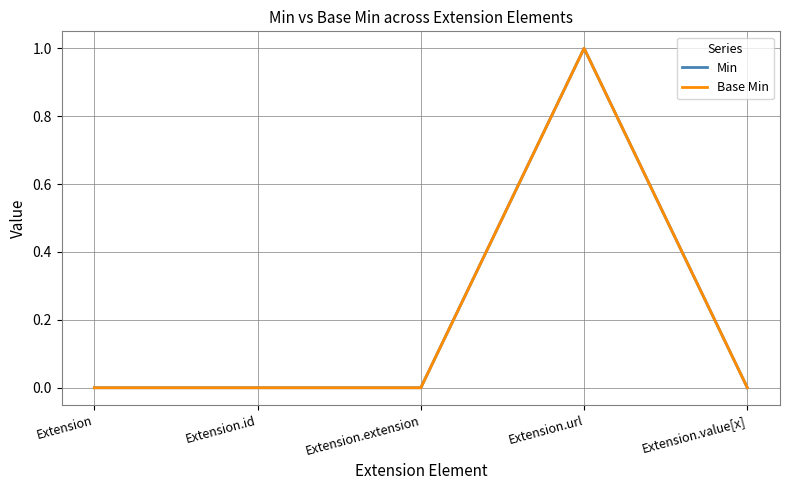

True or false: Base Min and Min intersect in this chart.

False